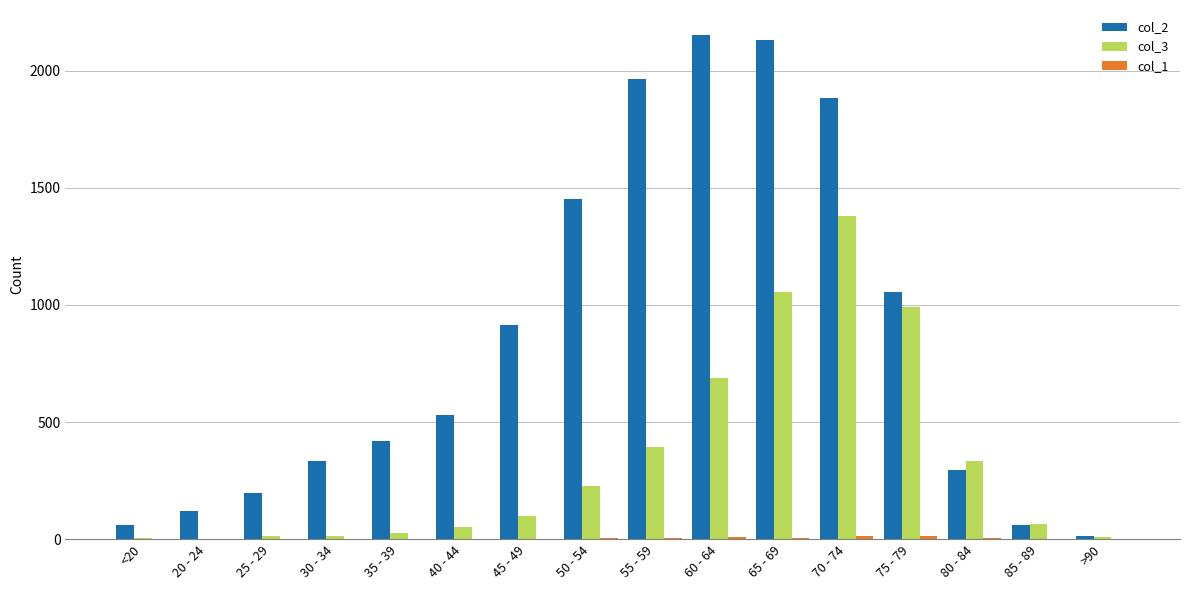

How many groups of bars are there?

16